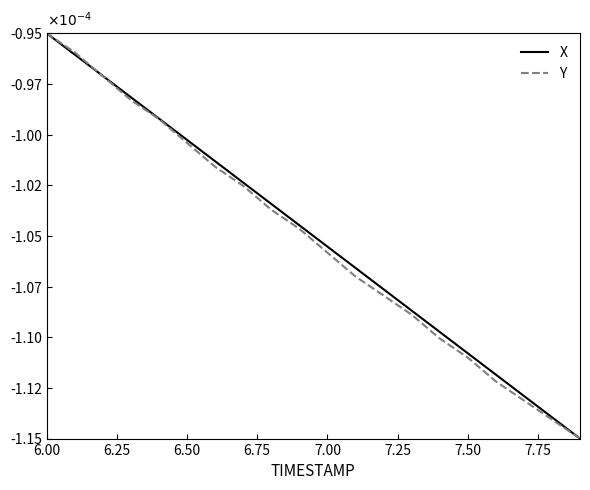

True or false: X has more than 1 points higher than both neighbors.

False